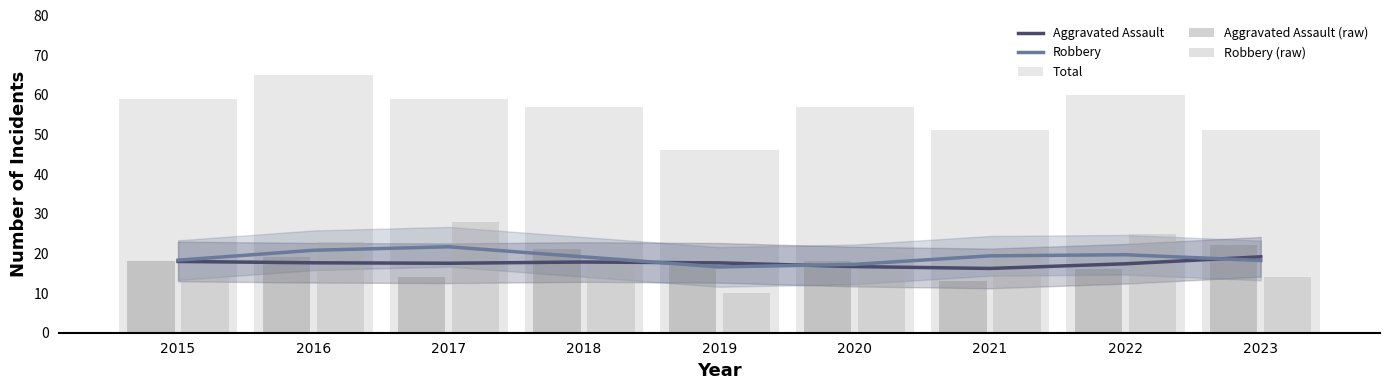

What is the value of the Aggravated Assault (raw) bar at the 3rd from the left?

14.0